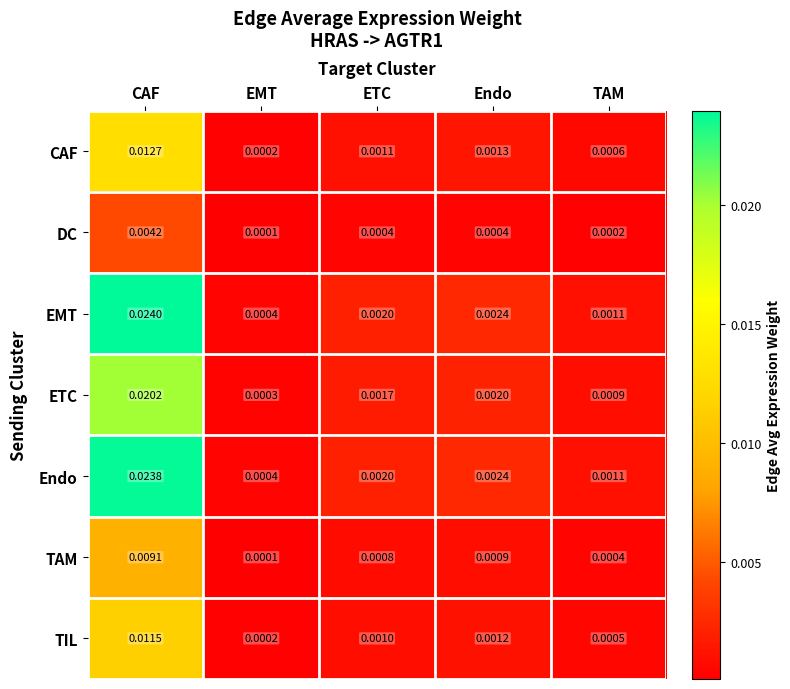

Between CAF and EMT, which series saw the biggest shift?

EMT